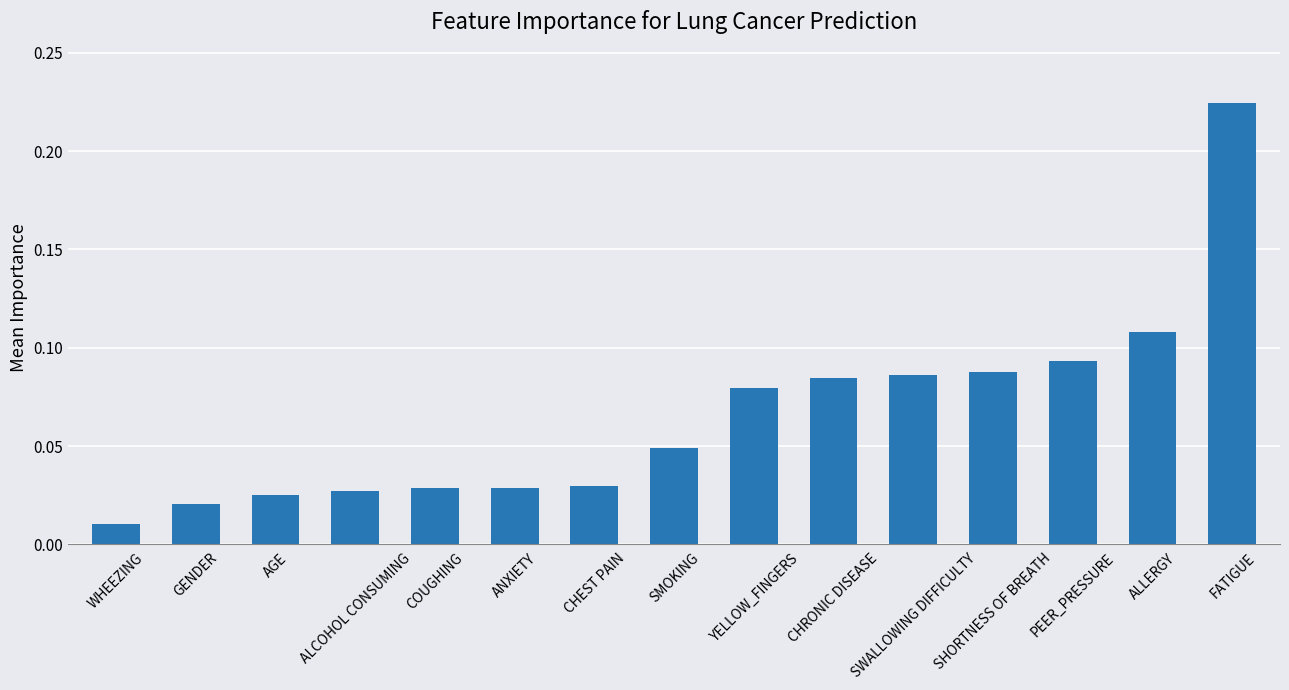

At which label is the value closest to 0?

WHEEZING